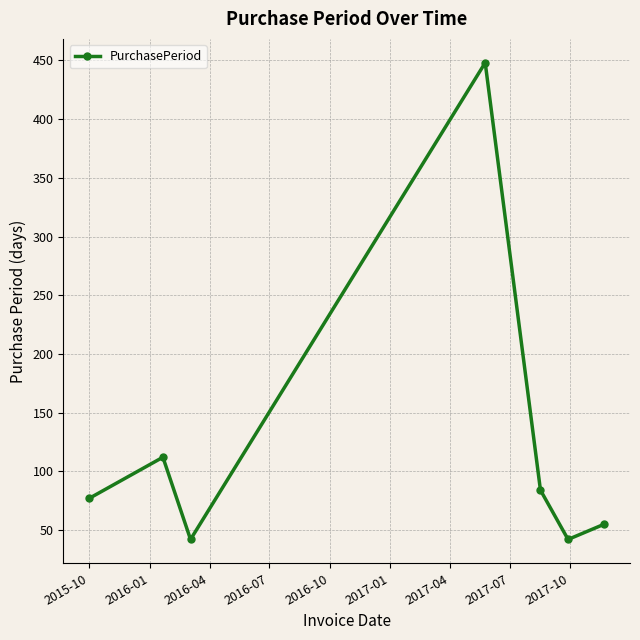

What is the sum of all values?

860